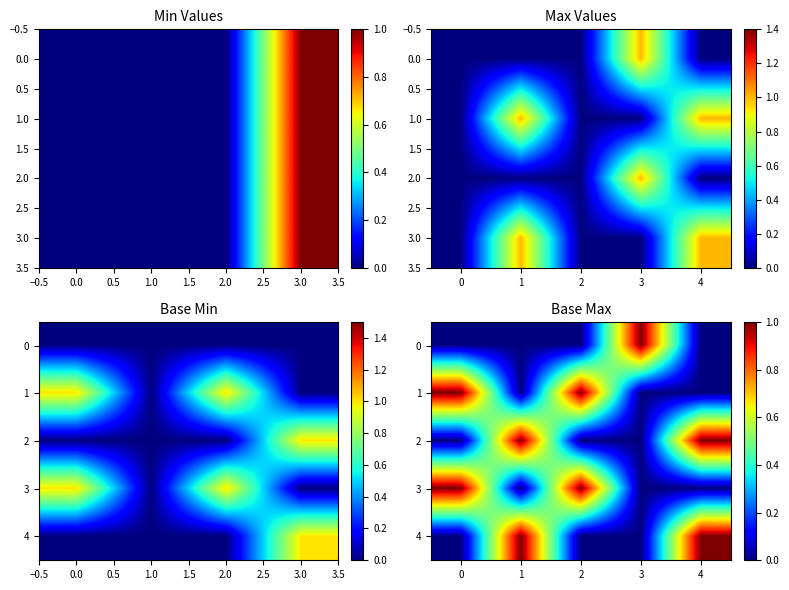

At 4, list the series in order from largest to smallest.

2, 4, 0, 1, 3